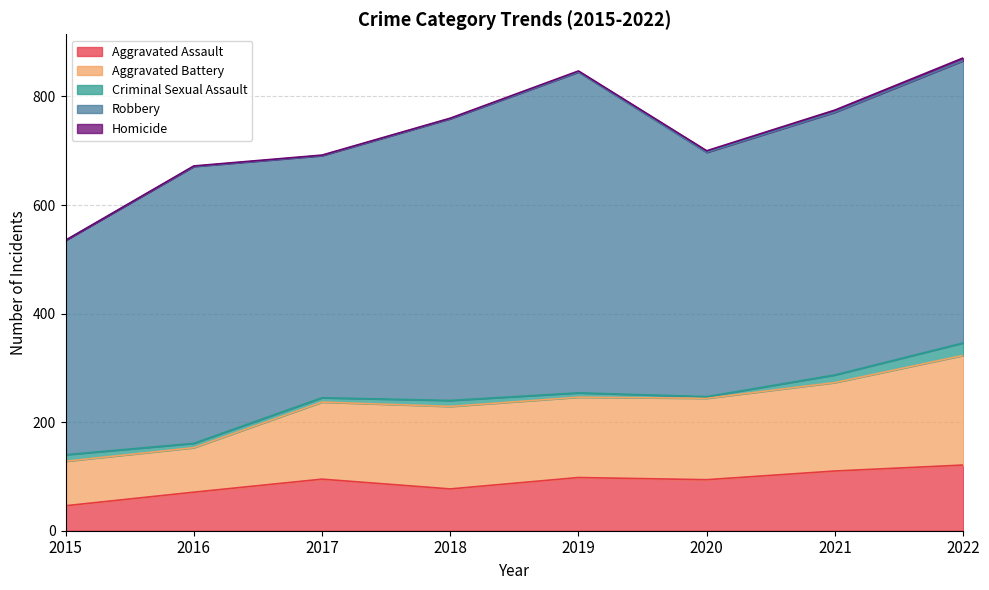

At how many categories does at least one series exceed 454?

5